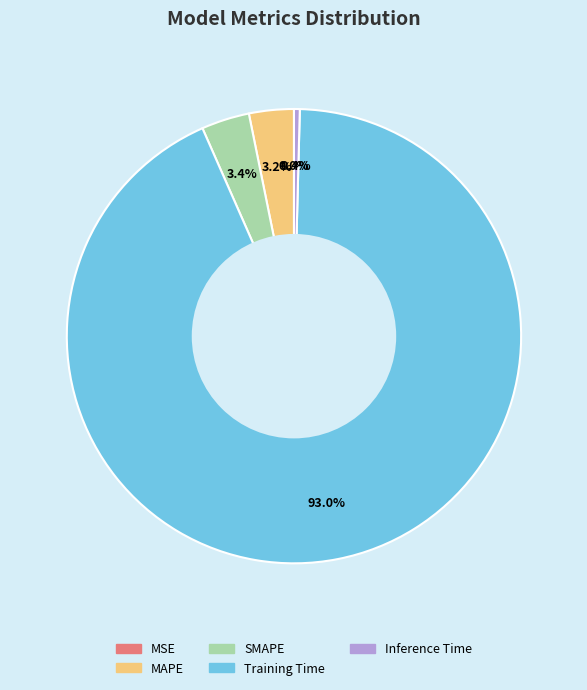

Which category accounts for the majority?

Training Time